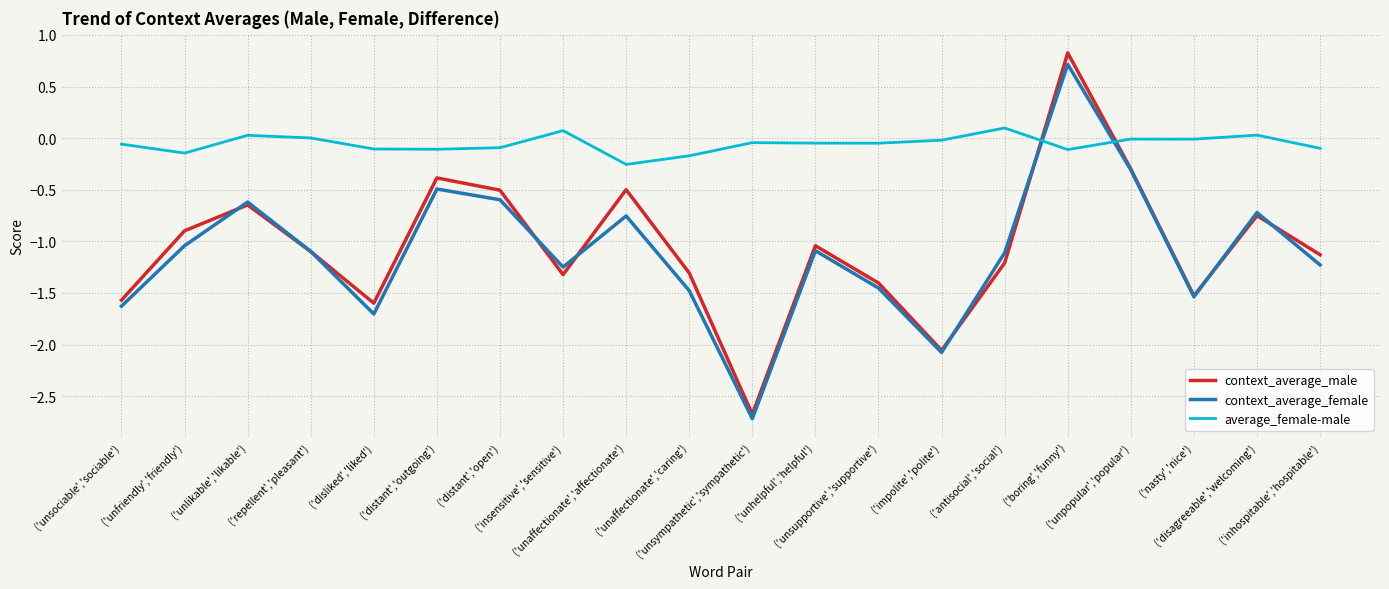

The value of average_female-male at ('disliked','liked') is -0.1. True or false?

True